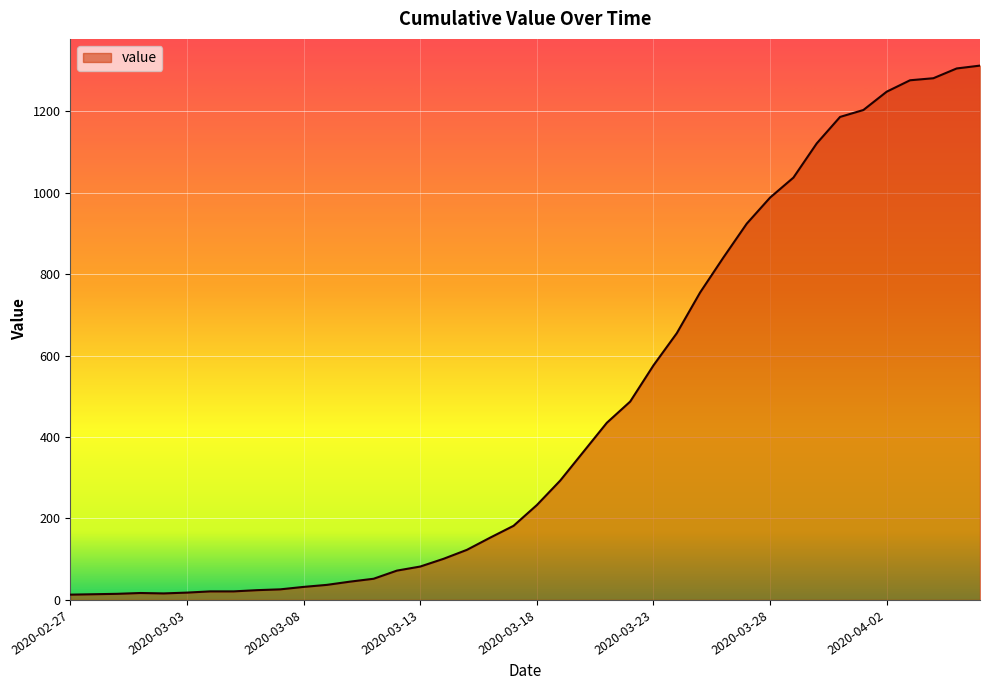

What is the maximum value shown in the chart?

1312